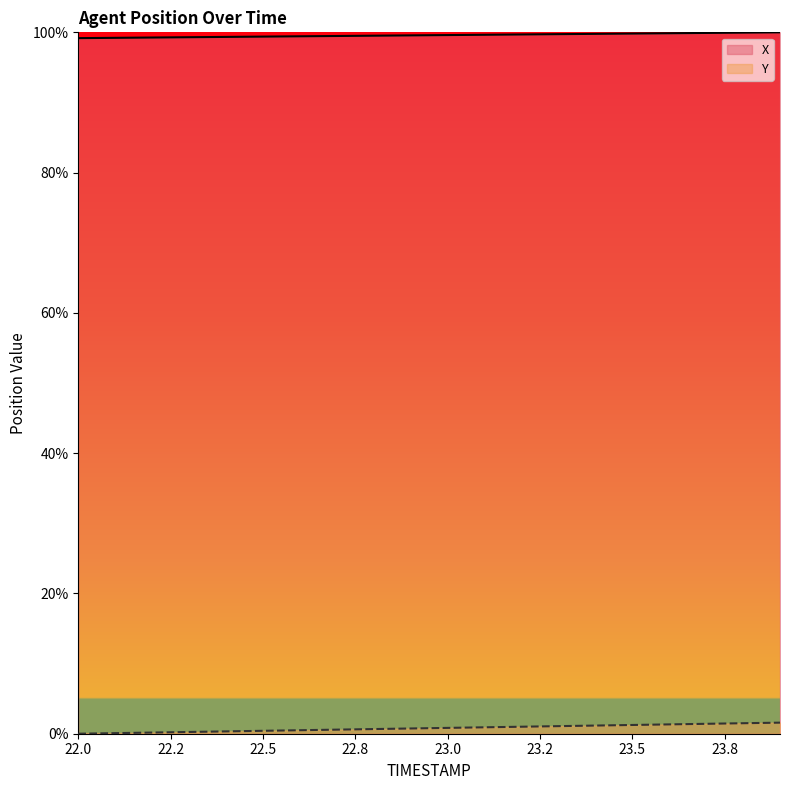

Does the chart display data point markers on the line(s)?

No